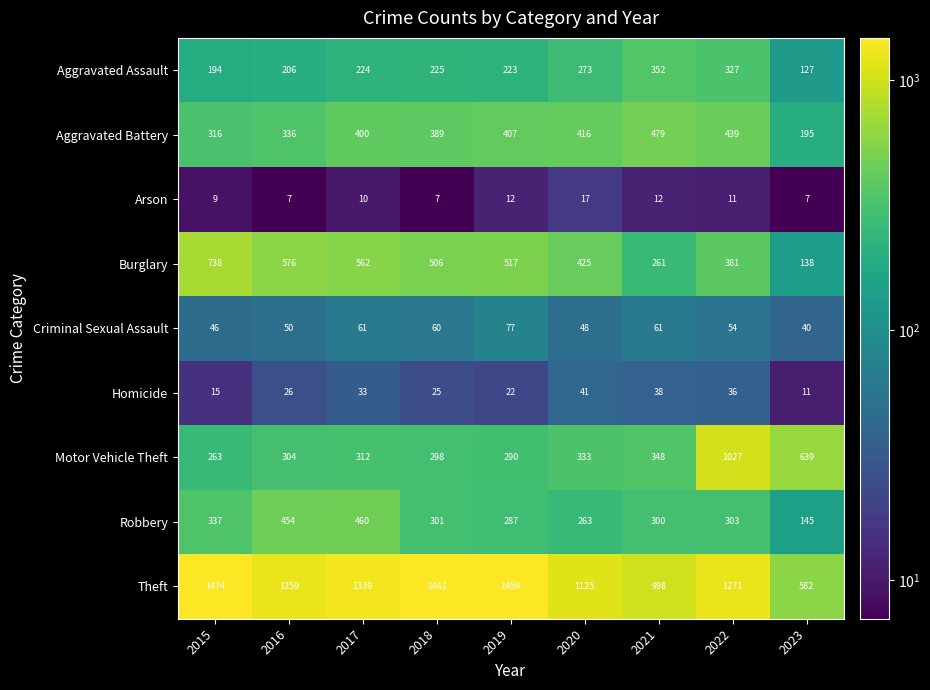

Which series has the widest spread of values?

Theft